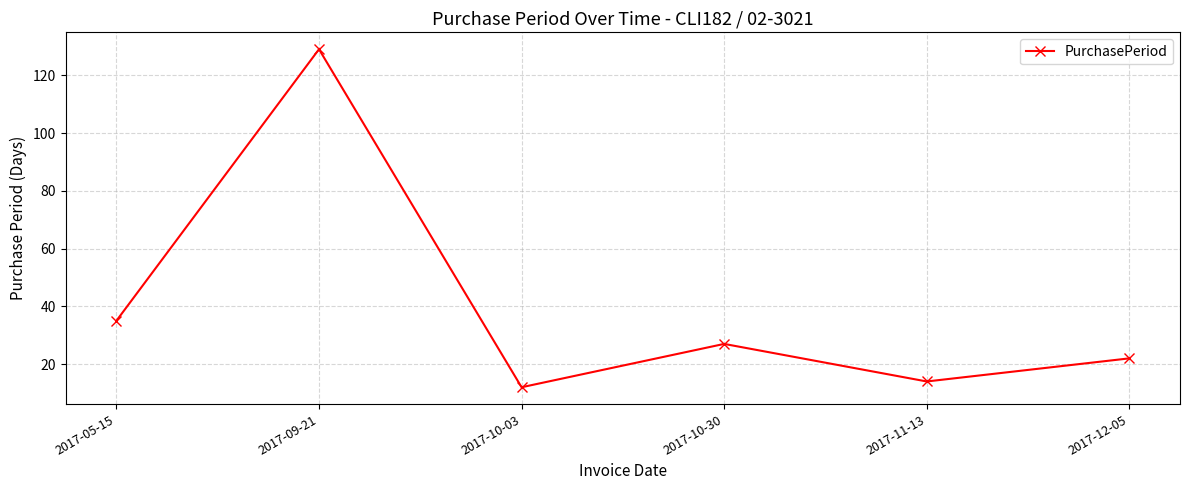

What is the greatest value displayed?

129